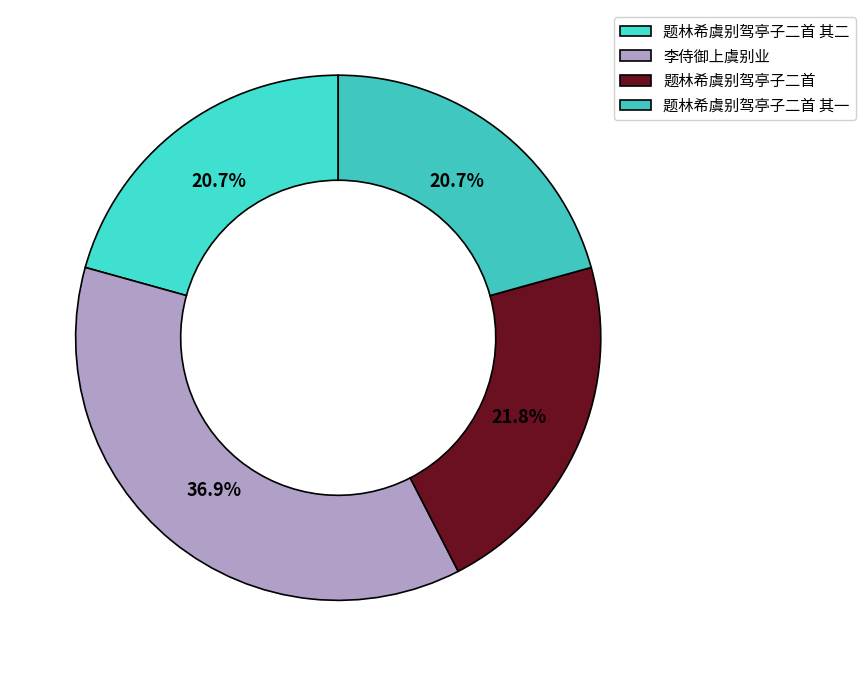

Between 题林希虞别驾亭子二首 其一 and 题林希虞别驾亭子二首 其二, which is larger?

题林希虞别驾亭子二首 其二